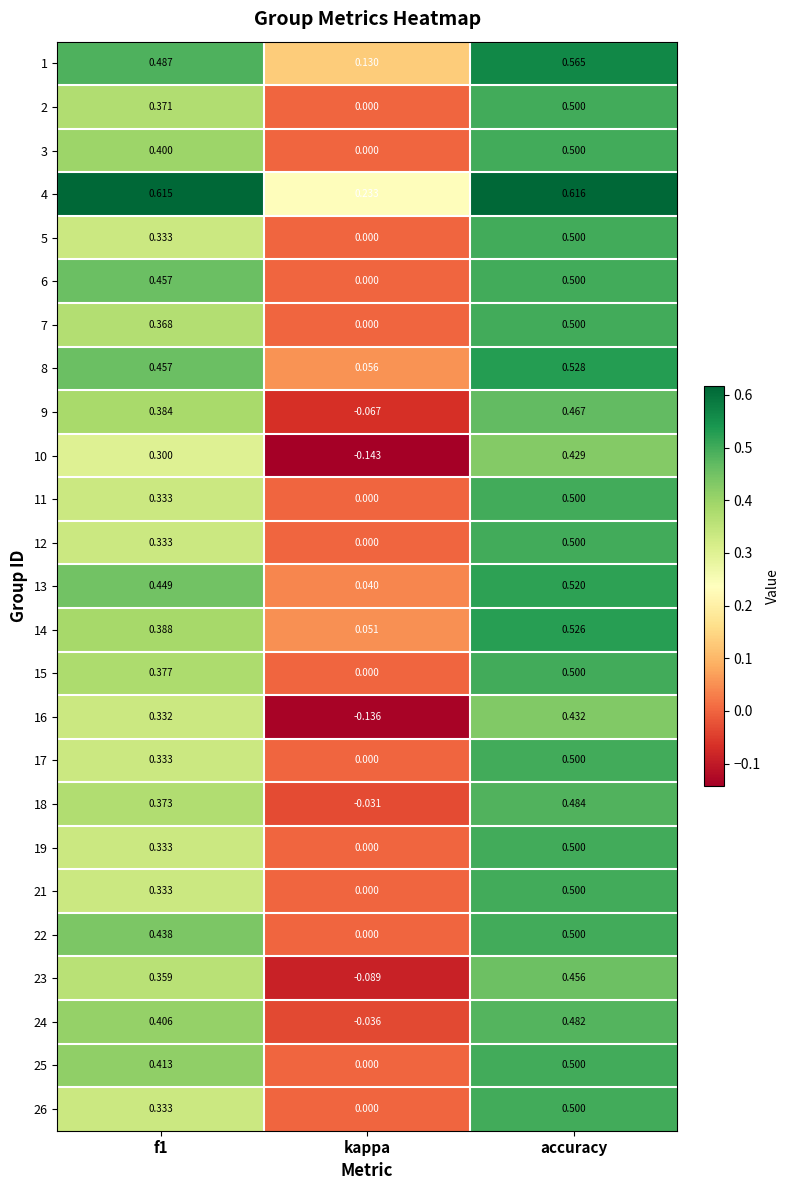

What is the total value across all series at f1?

9.7